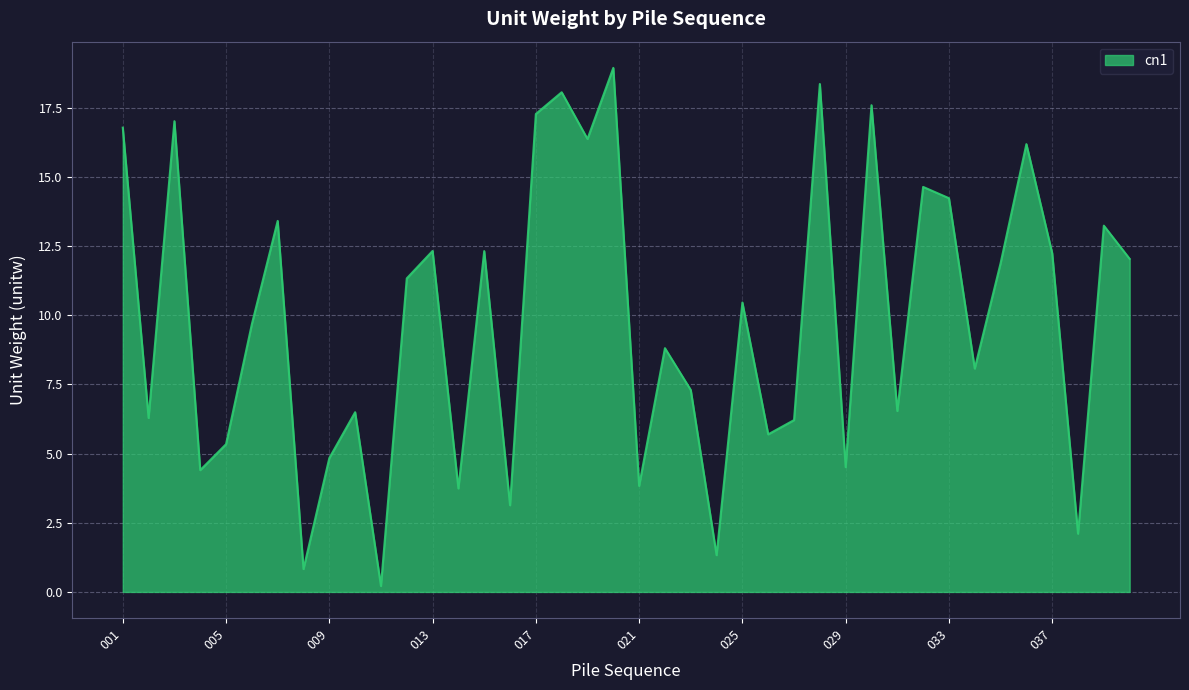

What is the difference between the maximum and minimum values?

18.7